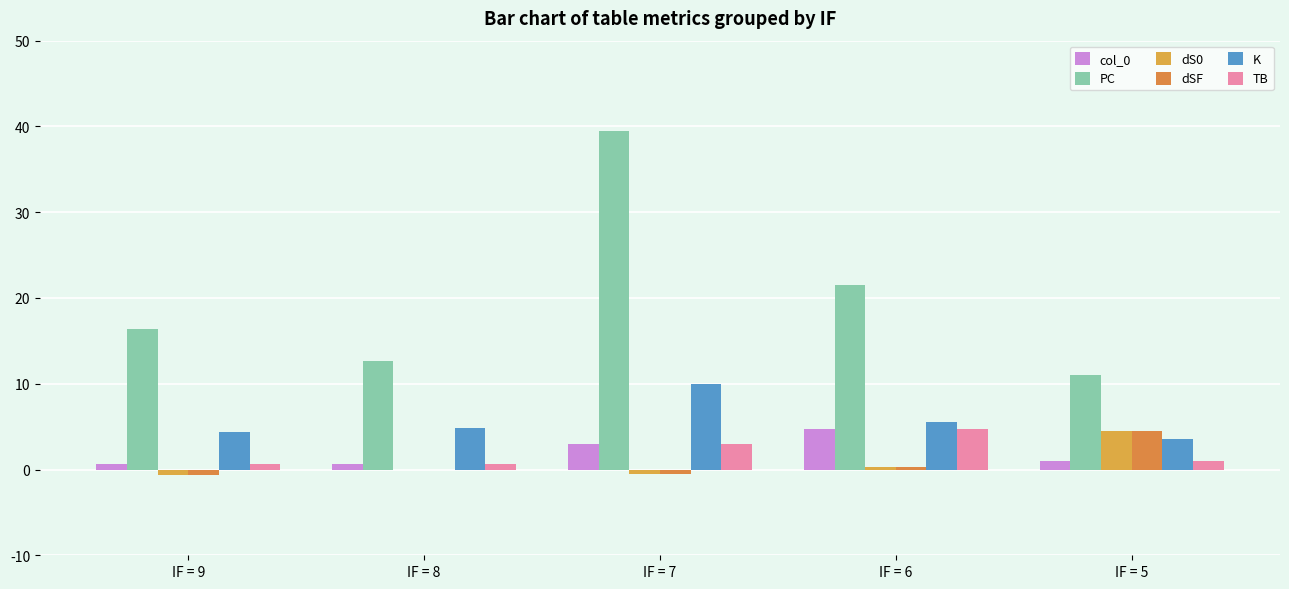

How many categories are shown in the chart?

5